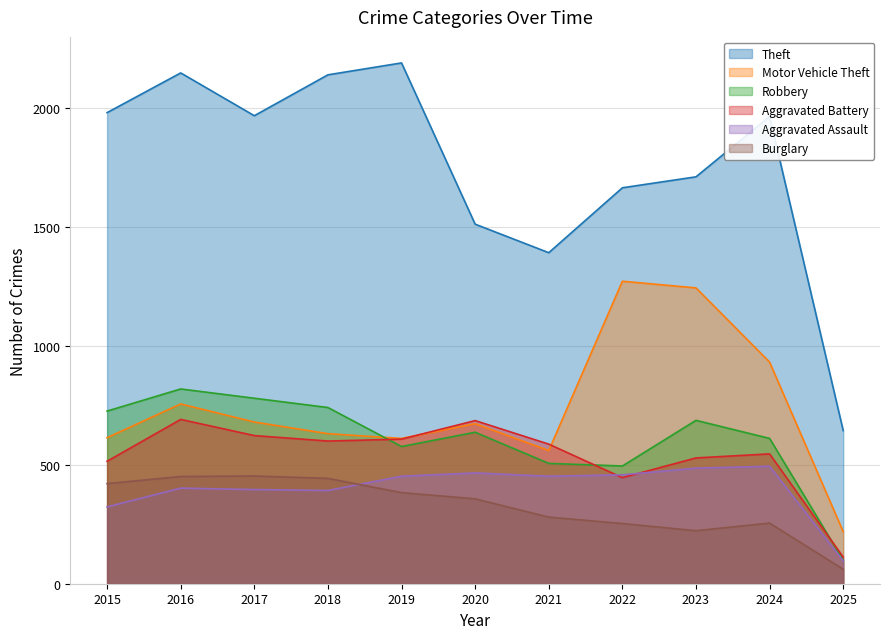

How many interior local valleys does the Burglary series have?

1